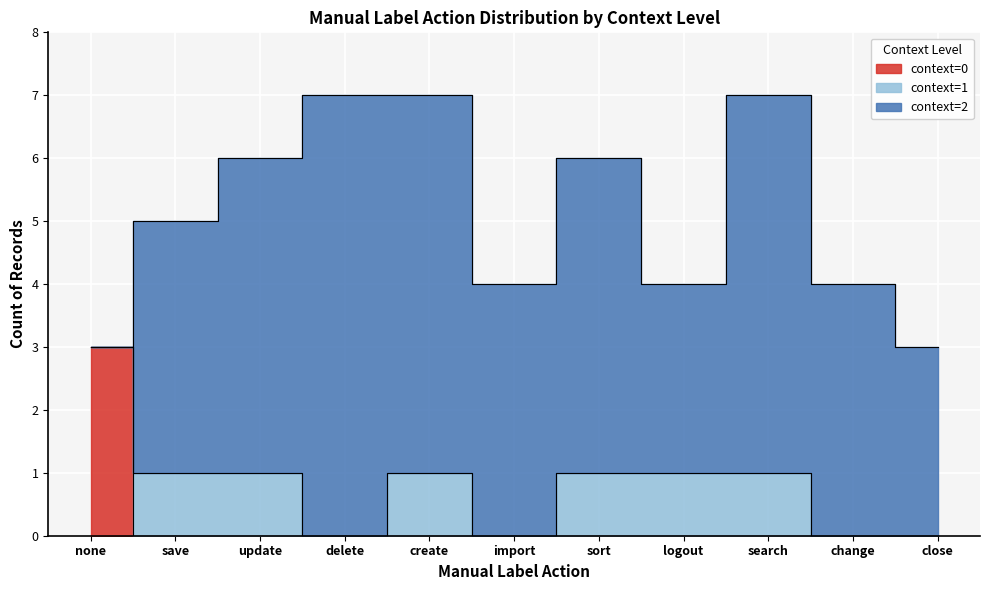

Count the context=1 values in the range 0 to 1.

11